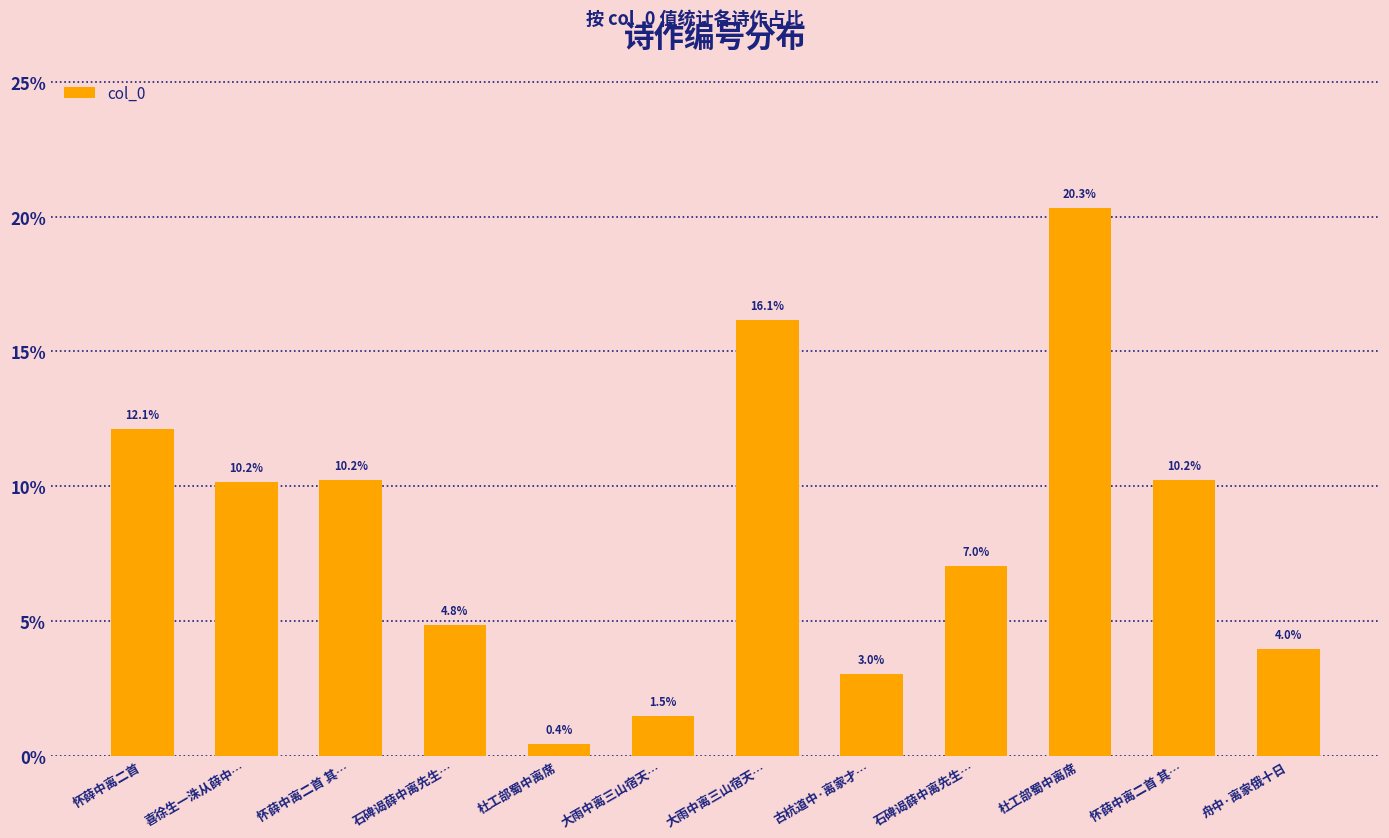

How many data points are above 10?

6